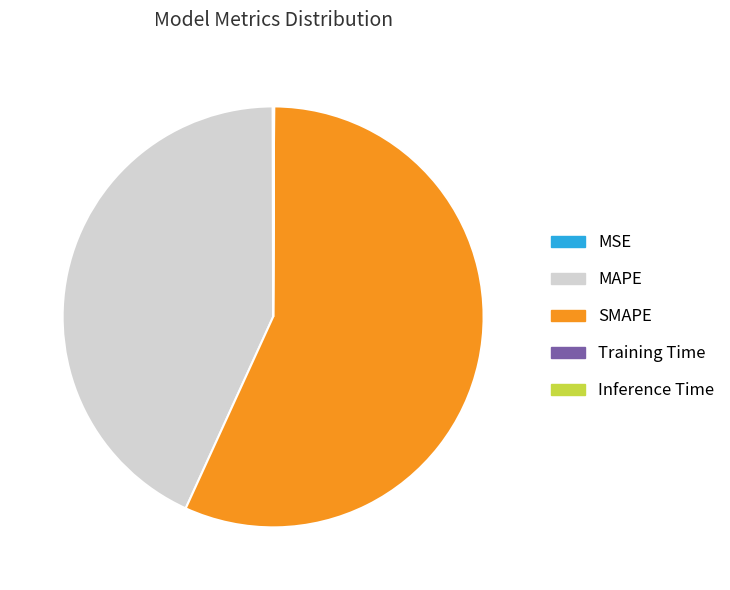

What is the majority slice?

SMAPE